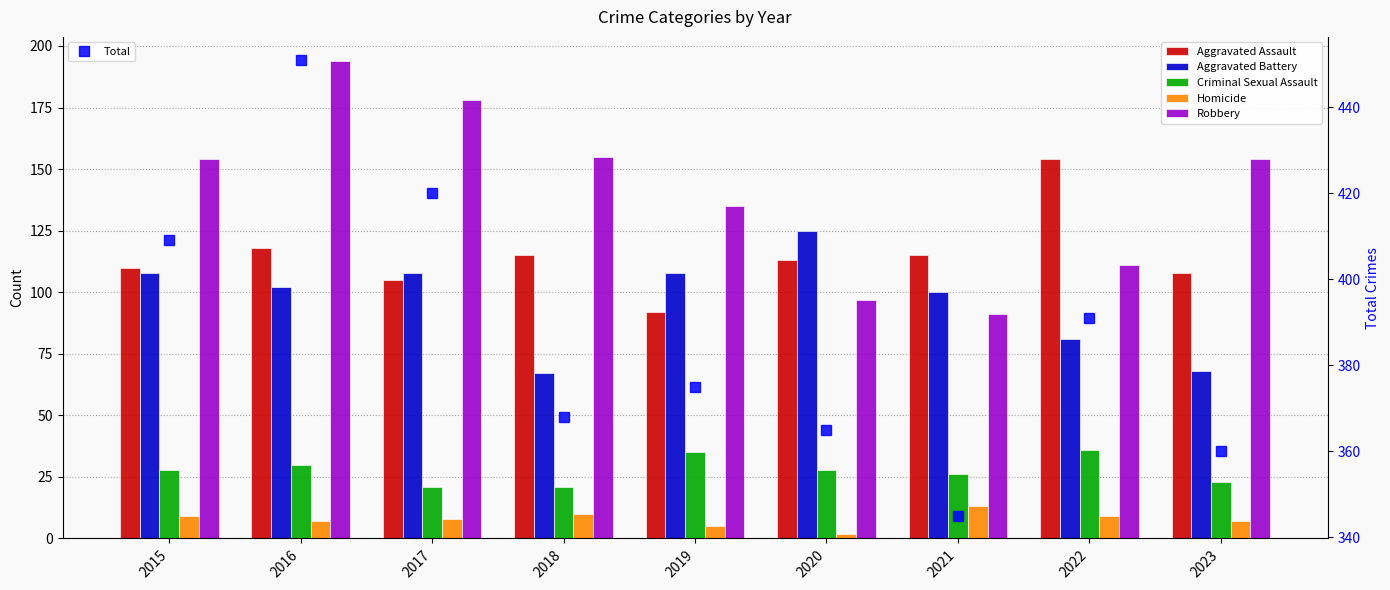

What is the approximate value of Total at 2020, to the nearest 50?

350